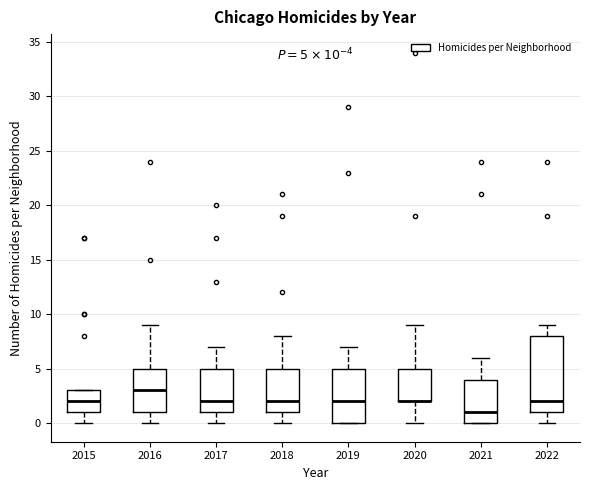

Which box is the tallest, from its lower edge to its upper edge?

2022